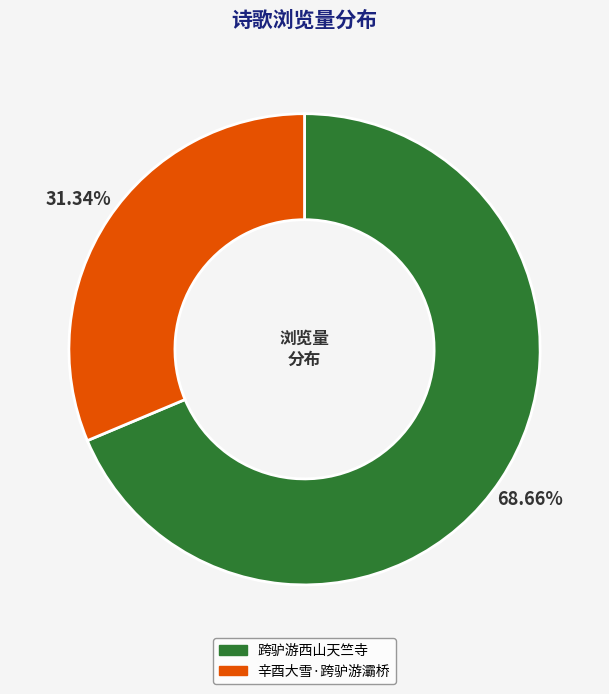

What portion of the pie excludes 跨驴游西山天竺寺?

31.3%